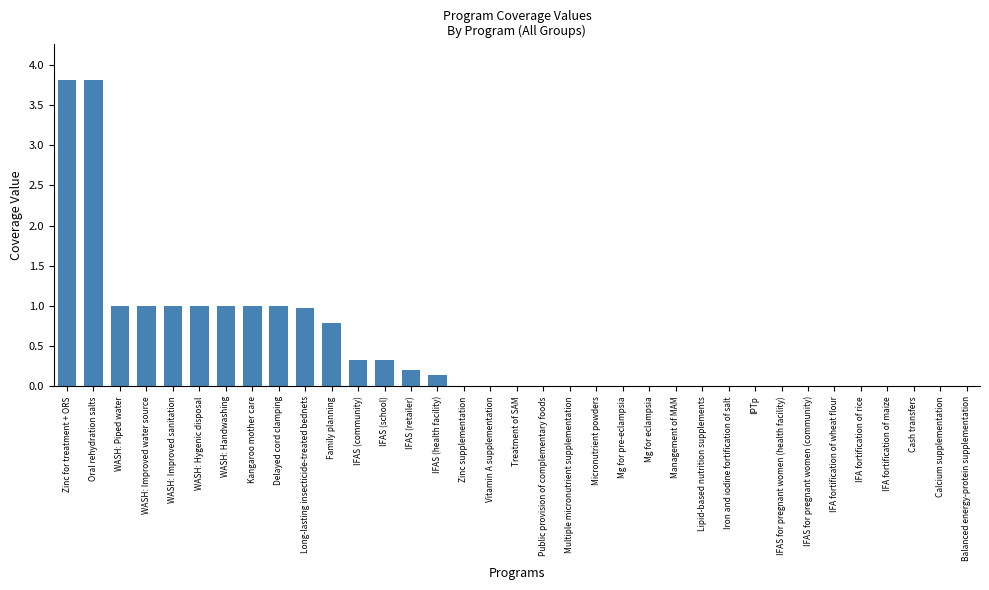

Read the value at Long-lasting insecticide-treated bednets.

1.0